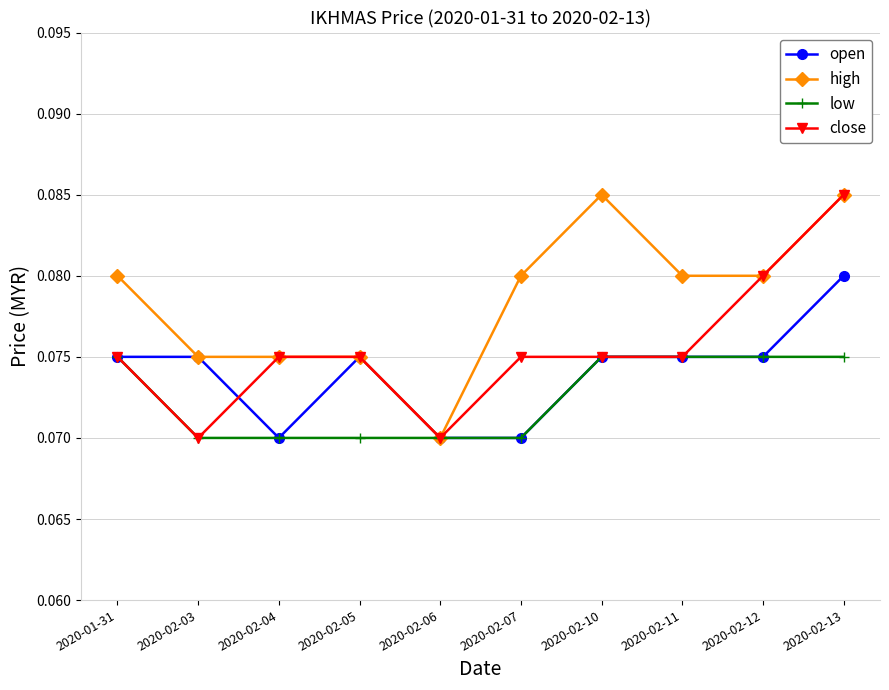

What is the label of the 10th point from the right?

2020-01-31